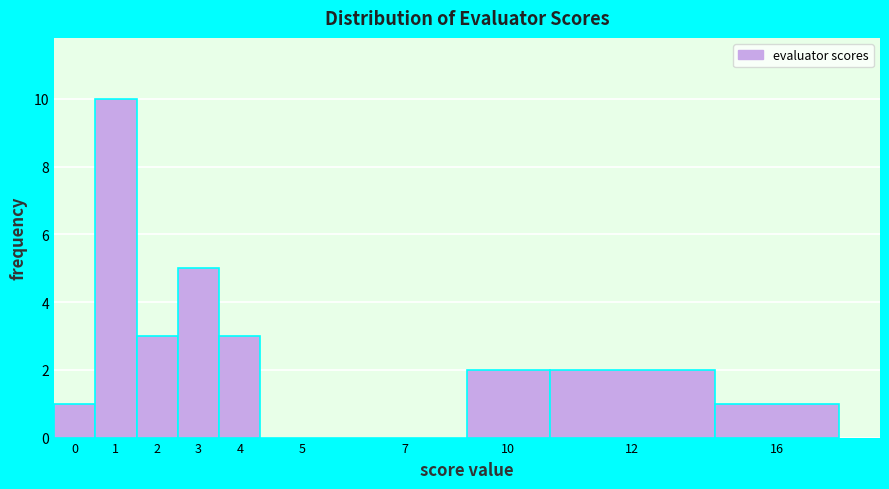

Reading left to right, transcribe all the data shown in this chart.

0=1	1=10	2=3	3=5	4=3	5=0	7=0	10=2	12=2	16=1